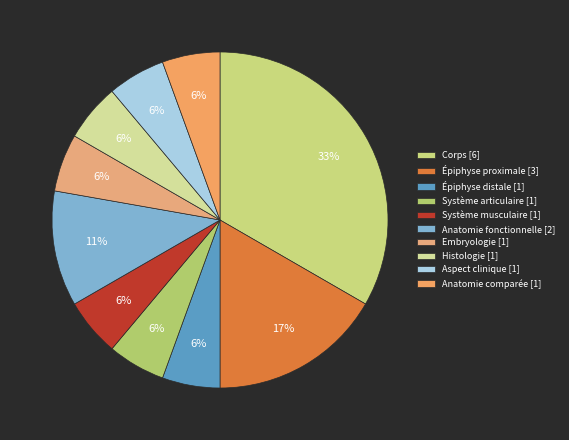

Which category has the smallest portion of the pie?

Épiphyse distale